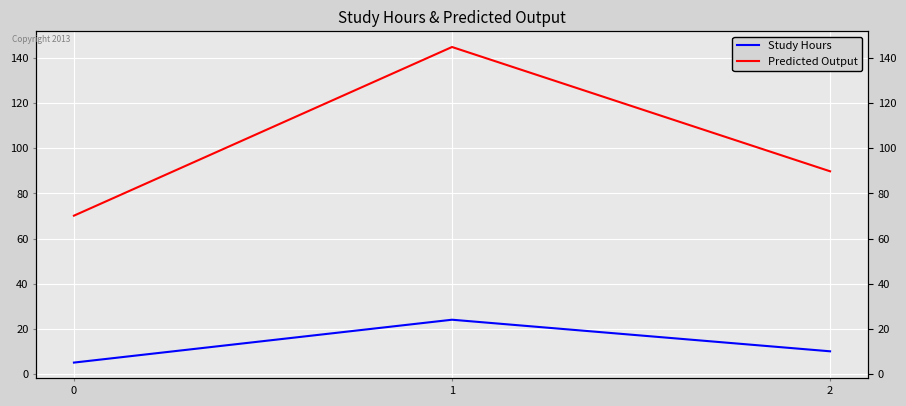

Rank the series by their maximum value, from lowest to highest.

Study Hours, Predicted Output